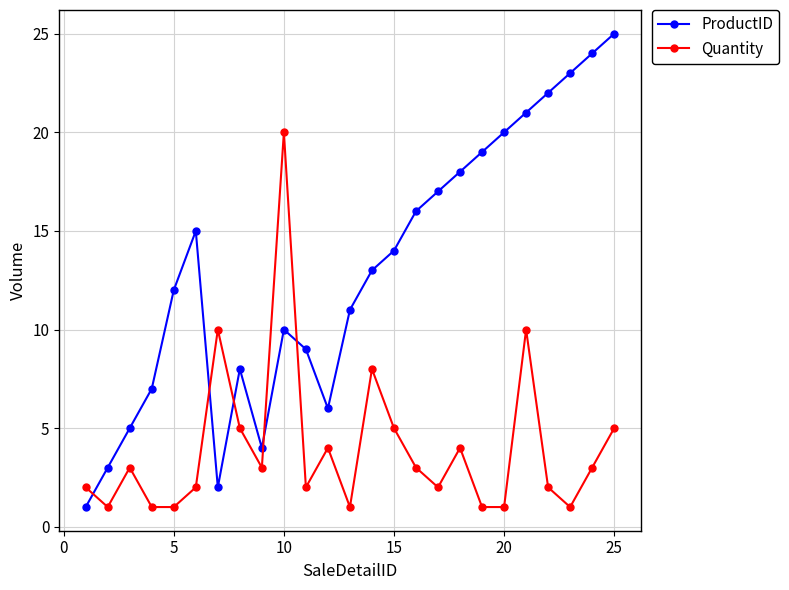

What is the maximum value shown in the chart?

25